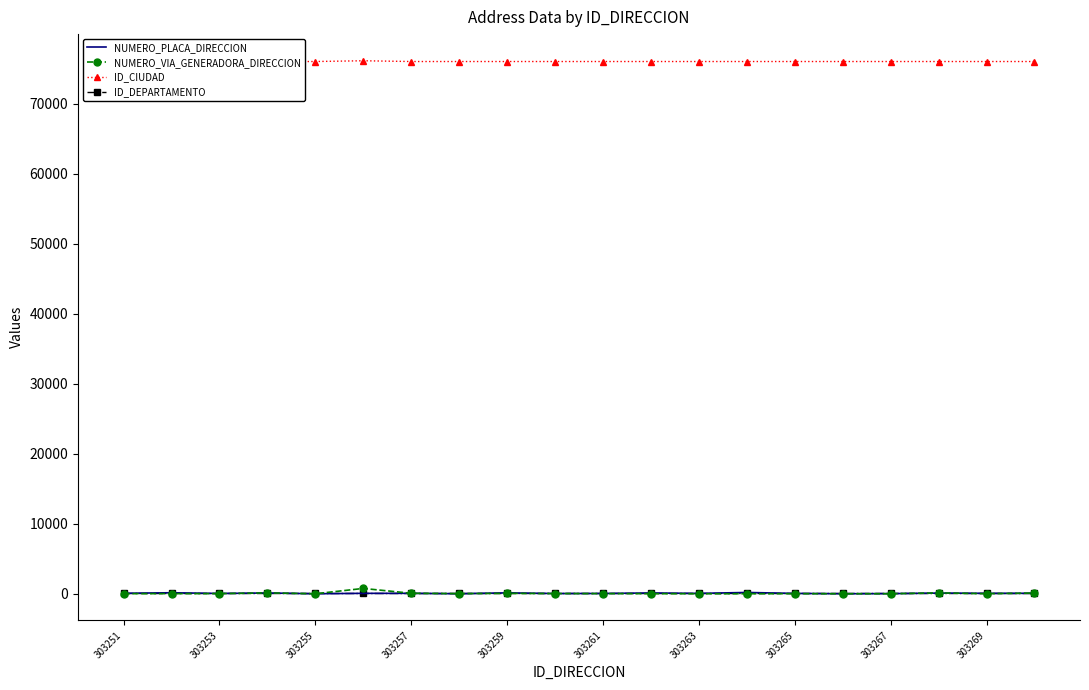

What is the sum of all ID_DEPARTAMENTO values?

1520